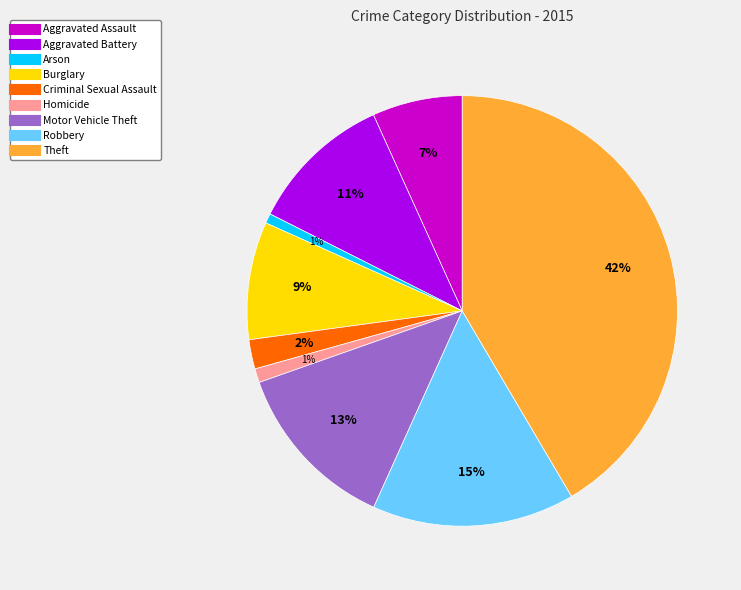

Count the number of slices in the pie.

9